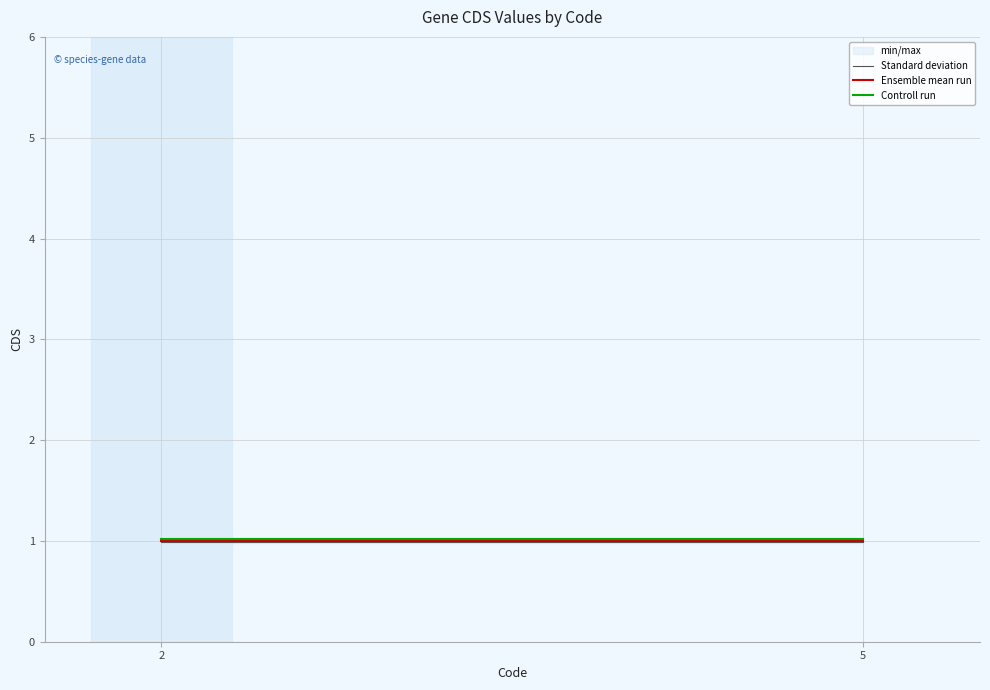

Is it true that Ensemble mean run equals 0.2 at 5?

False